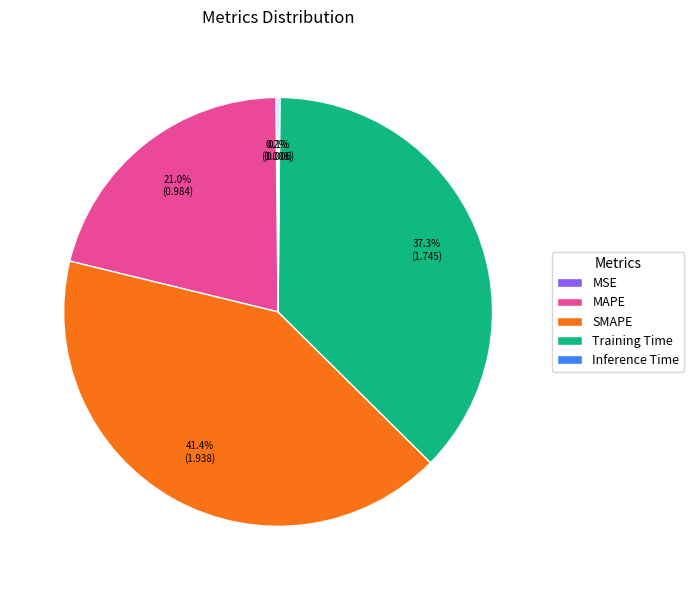

To the nearest percent, what is the difference between the largest and smallest slice percentages?

41%